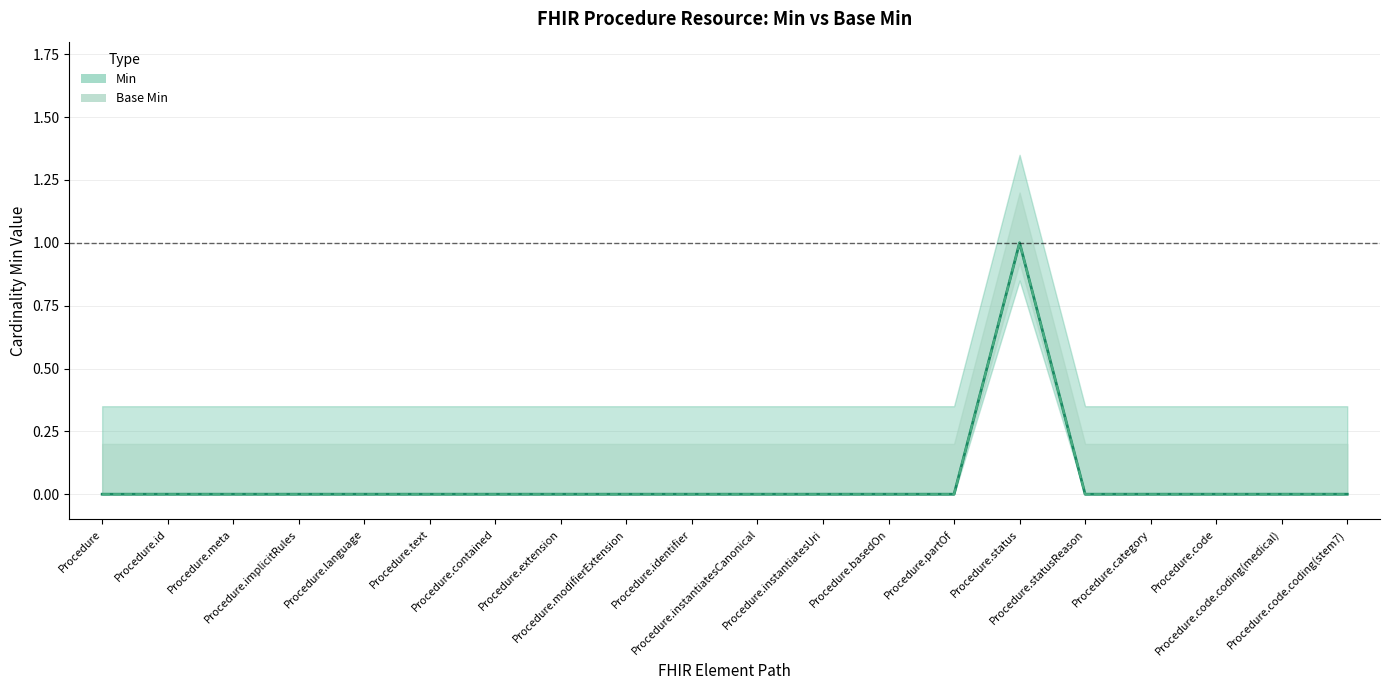

Which series has the widest spread of values?

Min